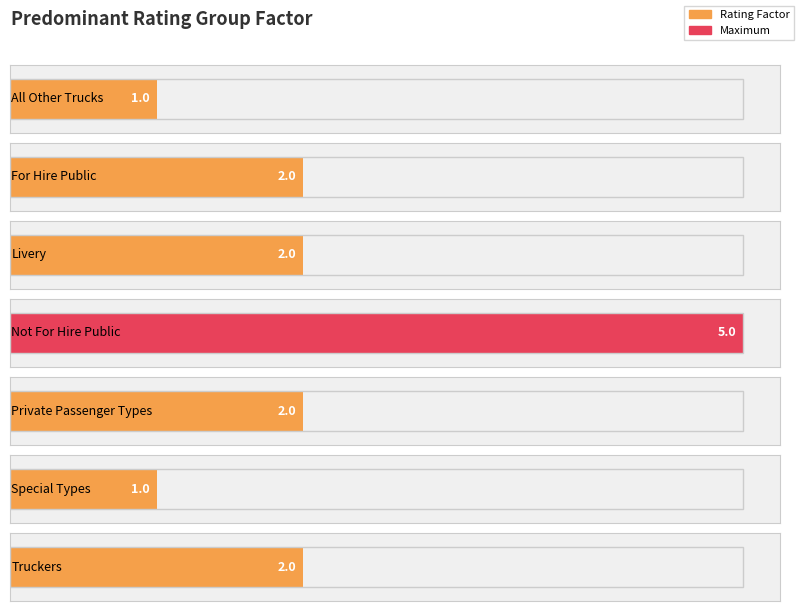

How many values exceed 2?

1